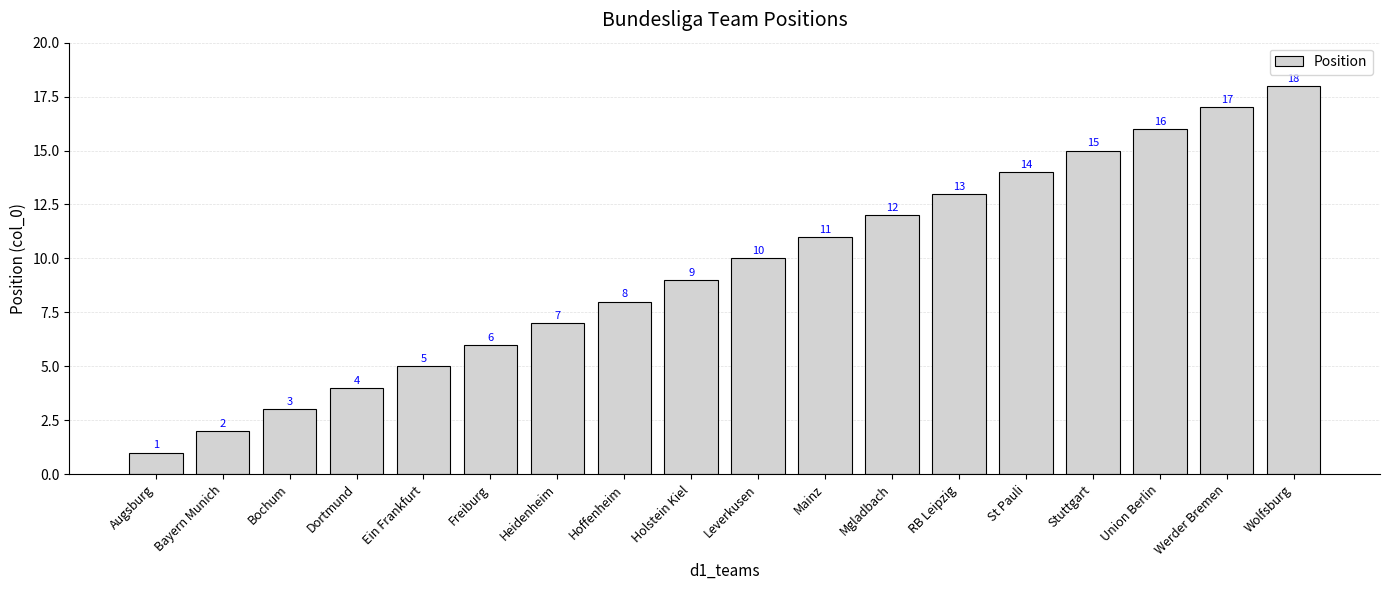

What is the maximum value shown in the chart?

18